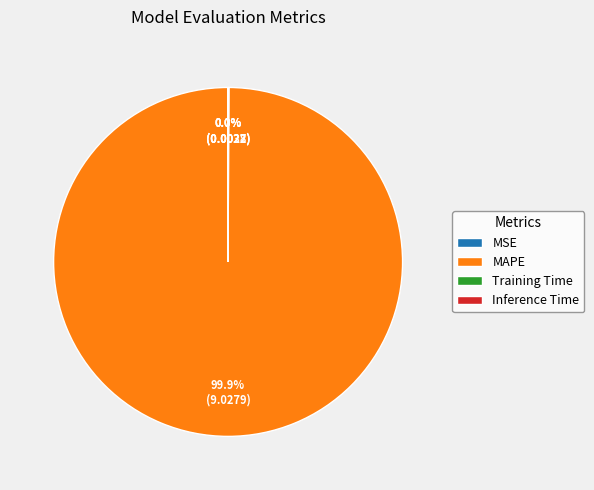

Does any single category account for the majority?

Yes